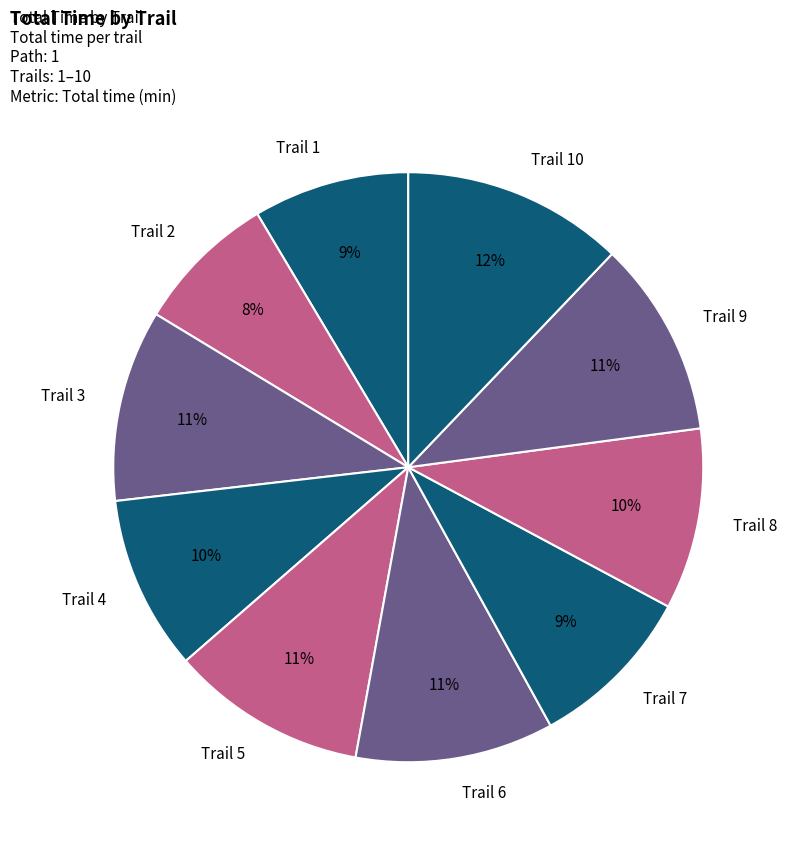

How many slices are in this pie chart?

10